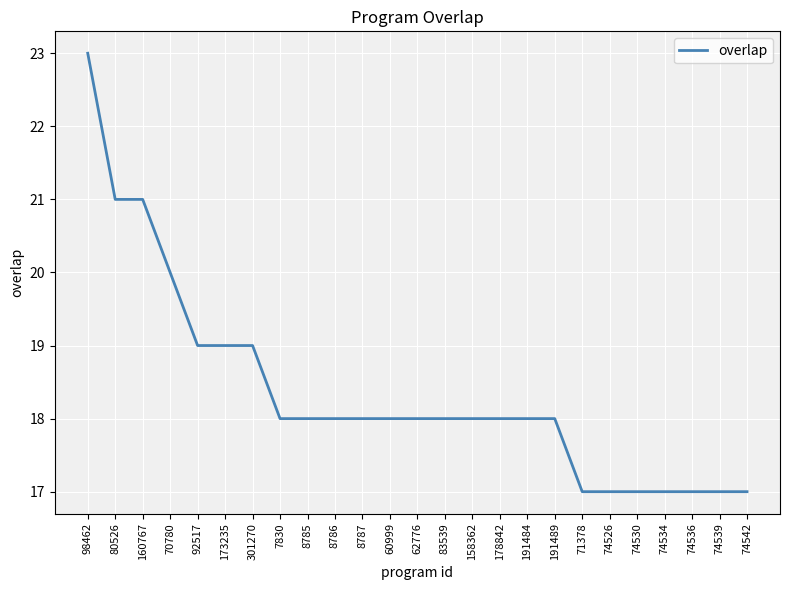

True or false: the data shows 18 at 158362.

True